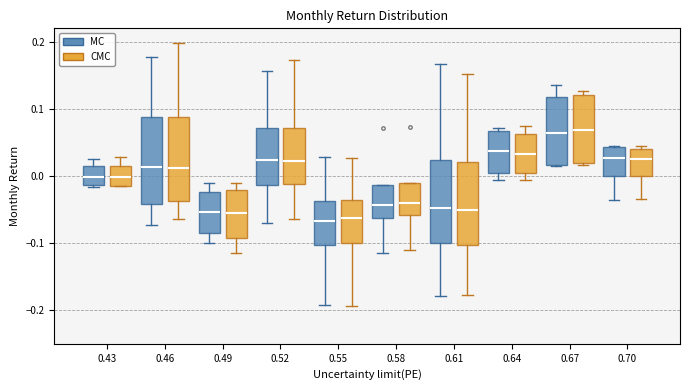

Reading left to right, transcribe this box plot: for each box, give where its median line is, the range the box spans, and where its two whiskers end, as read against the y-axis. The values are not printed on the chart, so give them approximately, as read against the axis.

0.43 (MC): median 0.00, box -0.01 to 0.01, whiskers -0.02 to 0.03
0.43 (CMC): median 0.00, box -0.01 to 0.02, whiskers -0.02 to 0.03
0.46 (MC): median 0.01, box -0.04 to 0.09, whiskers -0.07 to 0.18
0.46 (CMC): median 0.01, box -0.04 to 0.09, whiskers -0.06 to 0.20
0.49 (MC): median -0.05, box -0.09 to -0.02, whiskers -0.10 to -0.01
0.49 (CMC): median -0.05, box -0.09 to -0.02, whiskers -0.11 to -0.01
0.52 (MC): median 0.02, box -0.01 to 0.07, whiskers -0.07 to 0.16
0.52 (CMC): median 0.02, box -0.01 to 0.07, whiskers -0.06 to 0.17
0.55 (MC): median -0.07, box -0.10 to -0.04, whiskers -0.19 to 0.03
0.55 (CMC): median -0.06, box -0.10 to -0.04, whiskers -0.19 to 0.03
0.58 (MC): median -0.04, box -0.06 to -0.01, whiskers -0.11 to -0.01
0.58 (CMC): median -0.04, box -0.06 to -0.01, whiskers -0.11 to -0.01
0.61 (MC): median -0.05, box -0.10 to 0.02, whiskers -0.18 to 0.17
0.61 (CMC): median -0.05, box -0.10 to 0.02, whiskers -0.18 to 0.15
0.64 (MC): median 0.04, box 0.00 to 0.07, whiskers -0.01 to 0.07 (just above the box's upper edge)
0.64 (CMC): median 0.03, box 0.00 to 0.06, whiskers -0.01 to 0.07
0.67 (MC): median 0.06, box 0.02 to 0.12, whiskers 0.02 to 0.14
0.67 (CMC): median 0.07, box 0.02 to 0.12, whiskers 0.02 to 0.13
0.70 (MC): median 0.03, box 0.00 to 0.04, whiskers -0.04 to 0.05
0.70 (CMC): median 0.03, box 0.00 to 0.04, whiskers -0.03 to 0.04 (just above the box's upper edge)